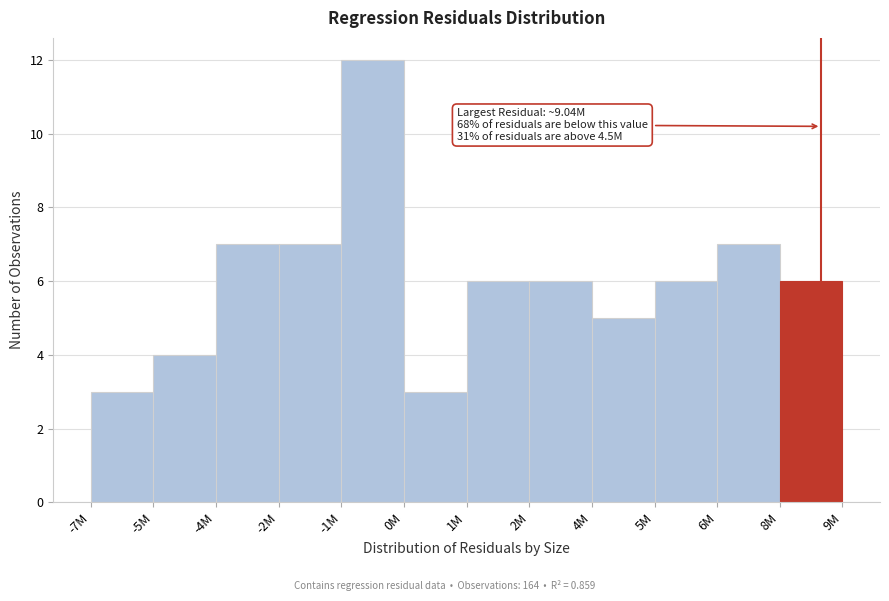

Reading right to left, list all the values displayed in this chart.

6	7	6	5	6	6	3	12	7	7	4	3